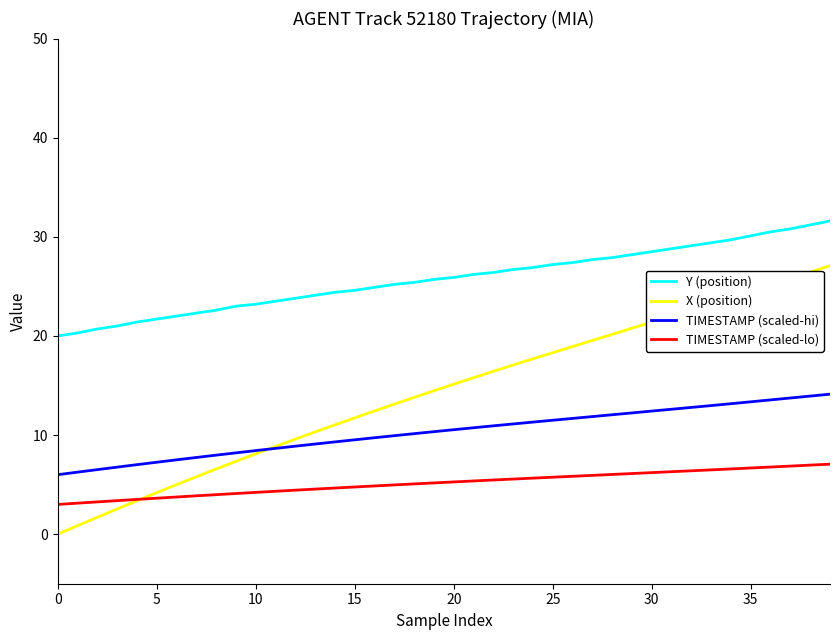

How many categories are shown in the chart?

40